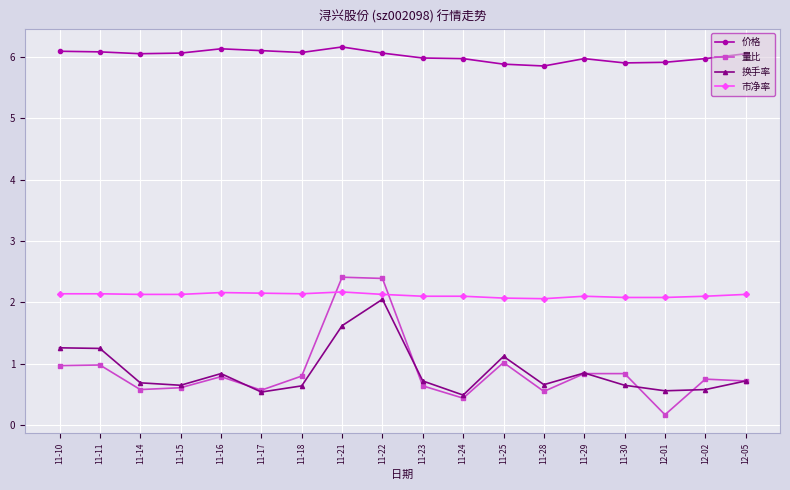

What position from the left is 12-05?

18